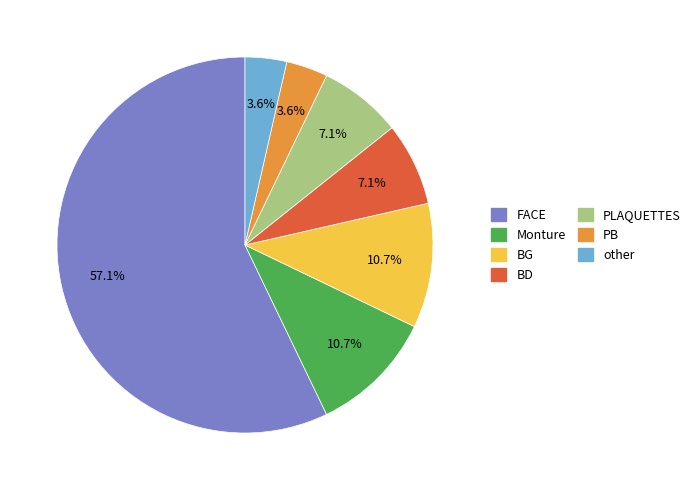

How many slices are in this pie chart?

7